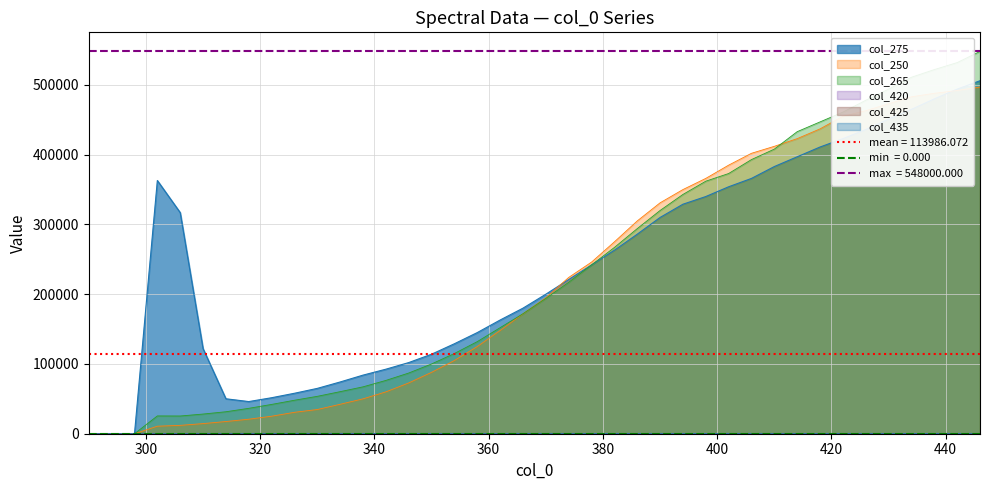

What is the total value across all series at 306?

354578.7